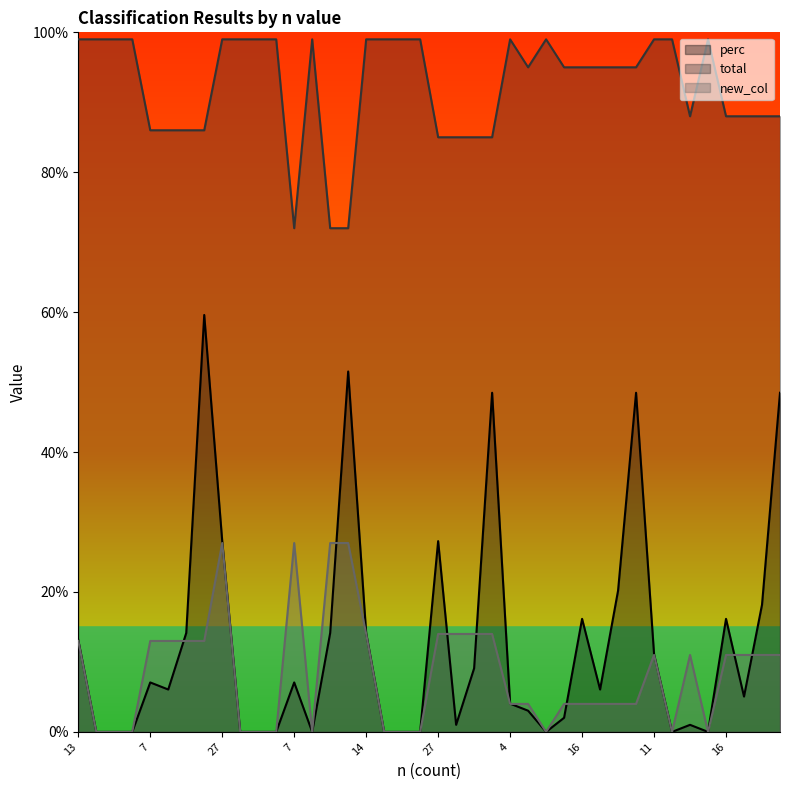

What is the total value across all series at 18?

99.0